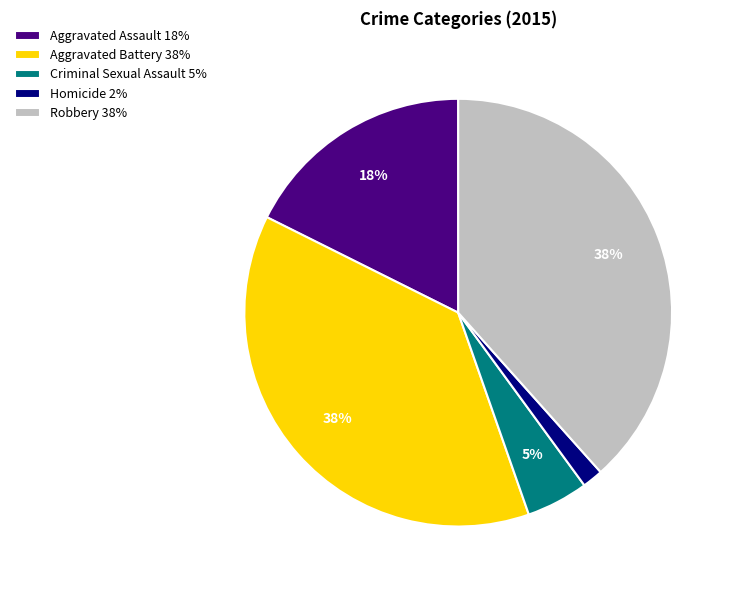

To the nearest percent, what percentage of the pie is Homicide?

2%